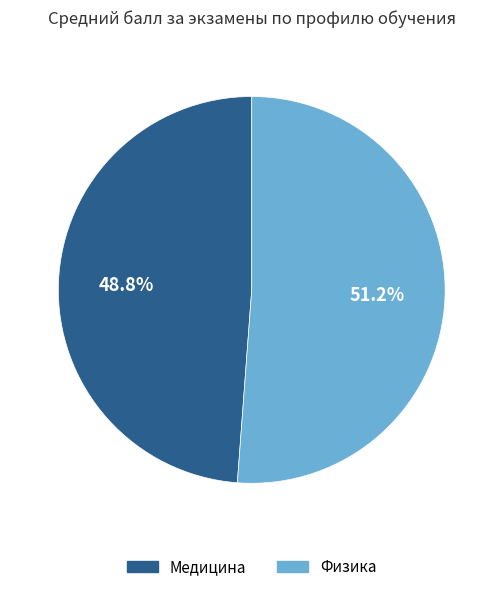

How many segments does this pie chart have?

2